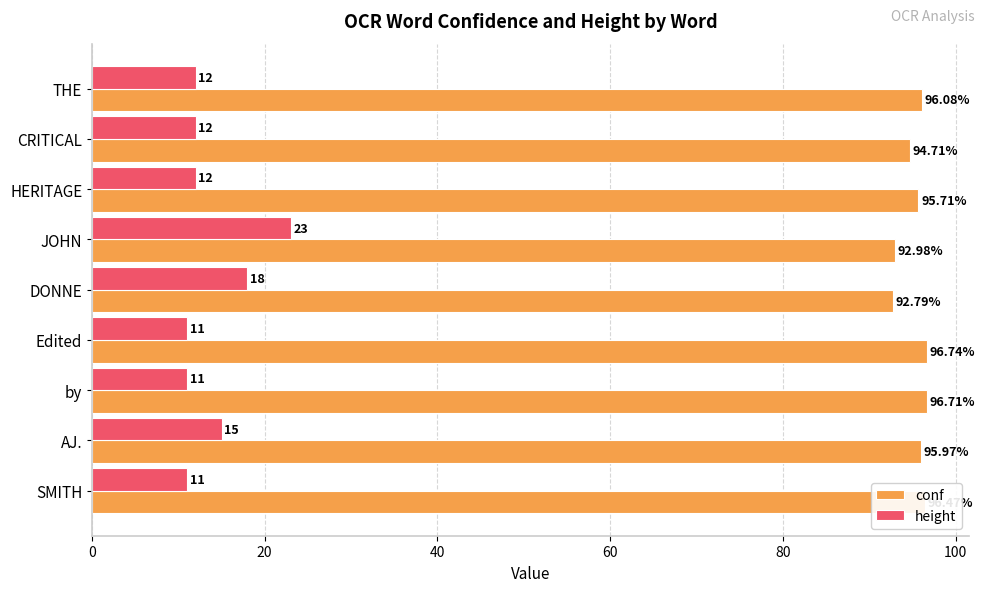

Rank the series by their average value, from lowest to highest.

height, conf